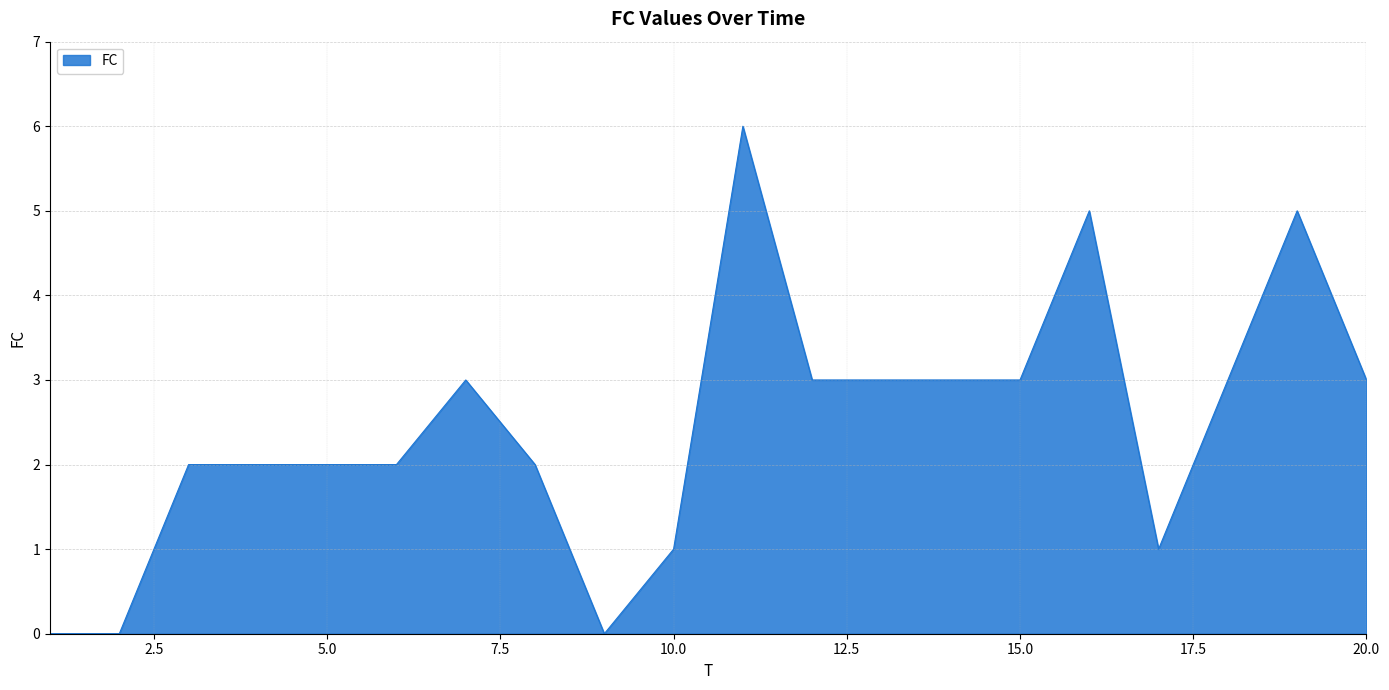

What is the maximum value shown in the chart?

6